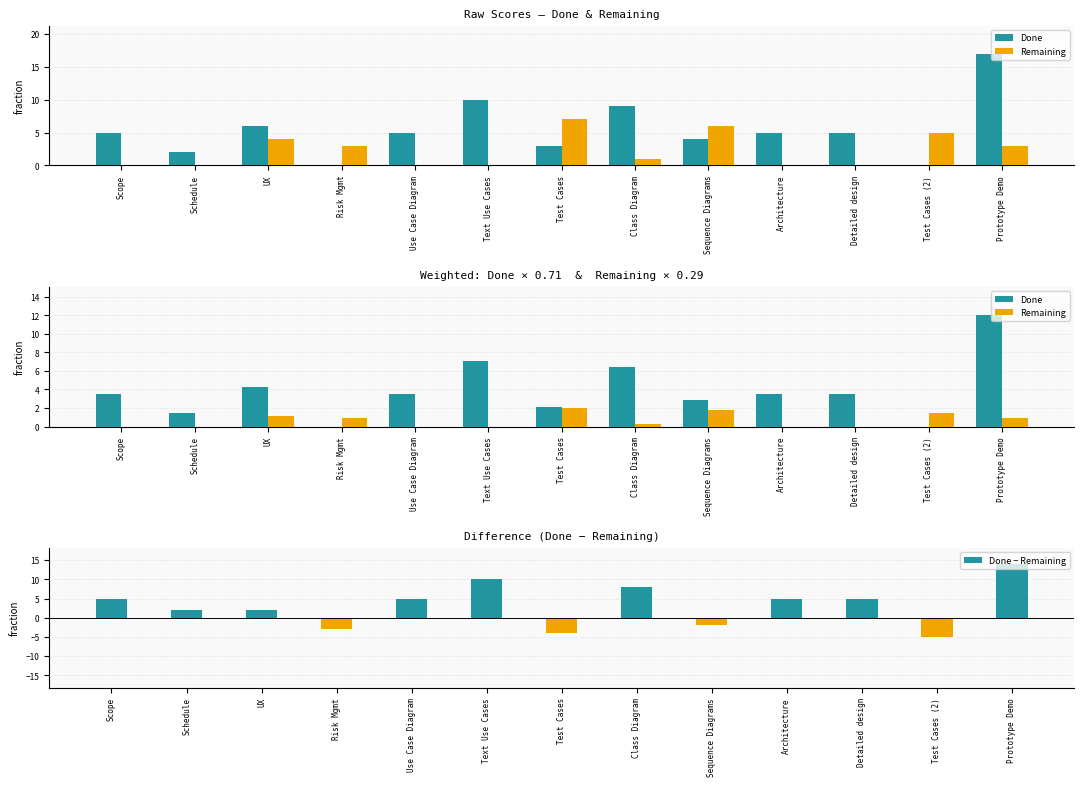

Which has a higher value, Sequence Diagrams or Use Case Diagram?

Use Case Diagram